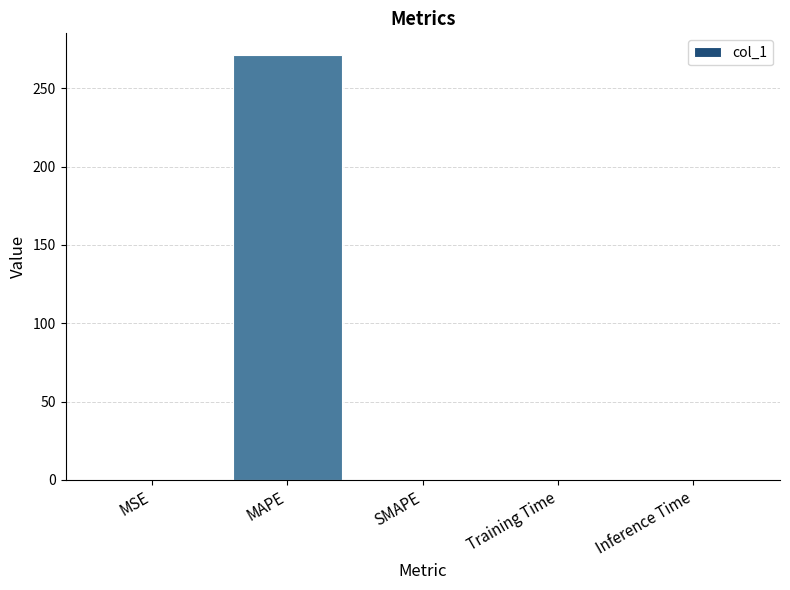

What is the sum of all values?

271.5